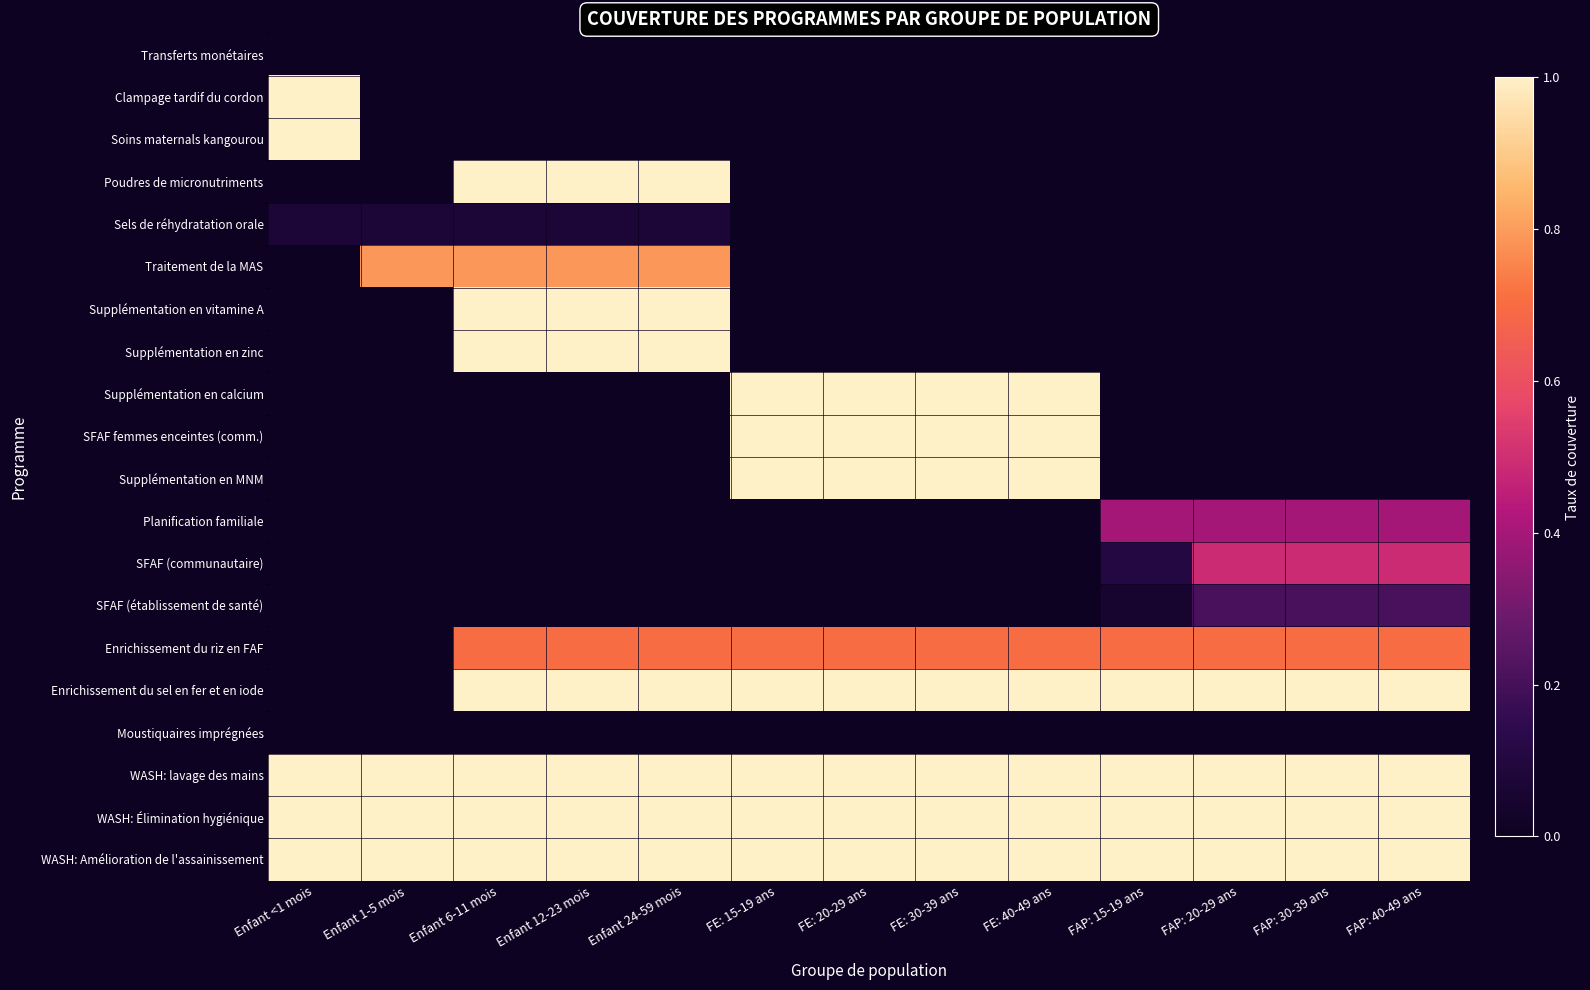

Count the number of data series in this chart.

20